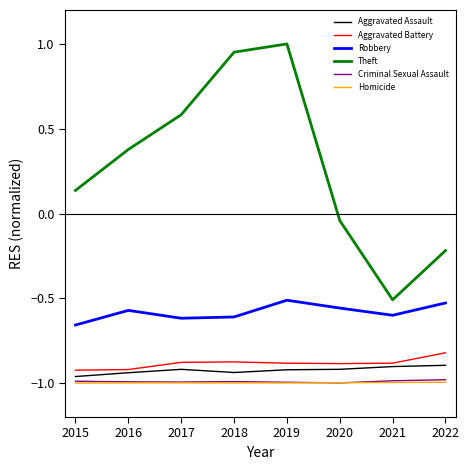

Is the value of Criminal Sexual Assault at 2020 greater than the value of Aggravated Battery at 2015?

No